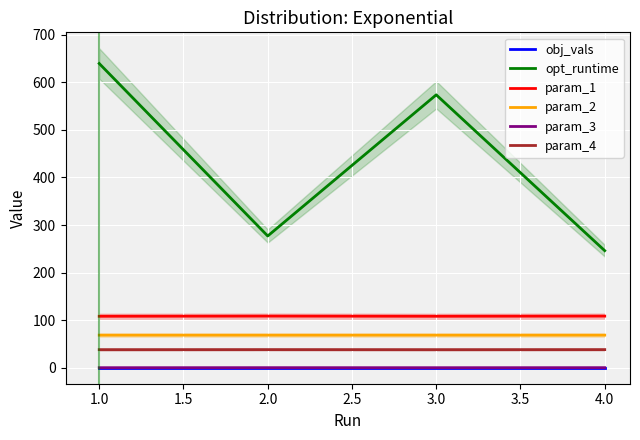

True or false: param_1 has more than 0 points higher than both neighbors.

True